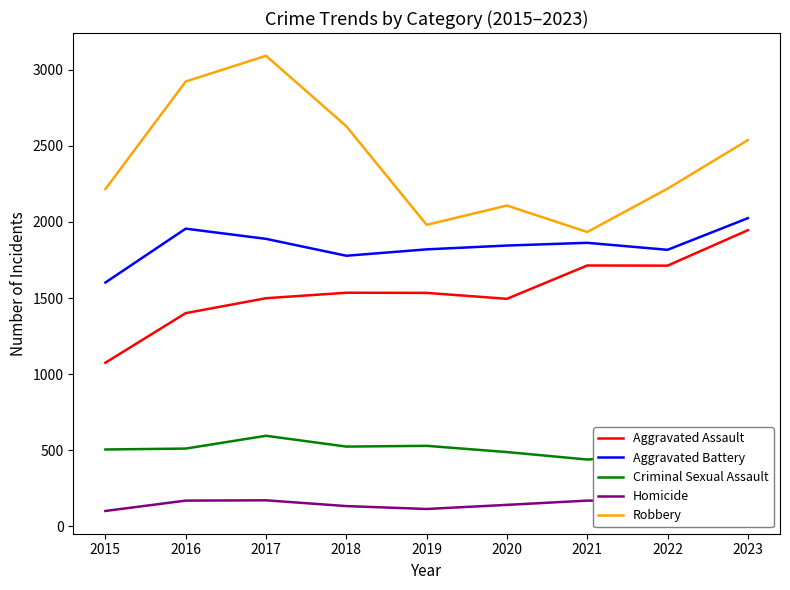

Does the chart have visible grid lines?

No